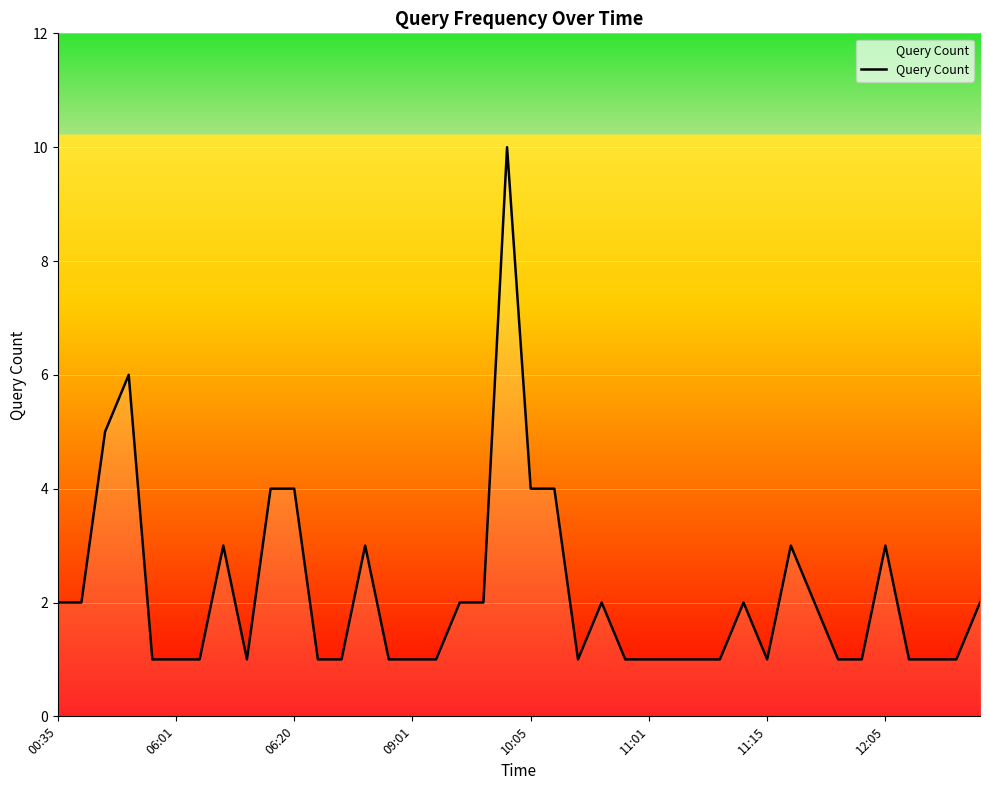

What is the maximum value shown in the chart?

10